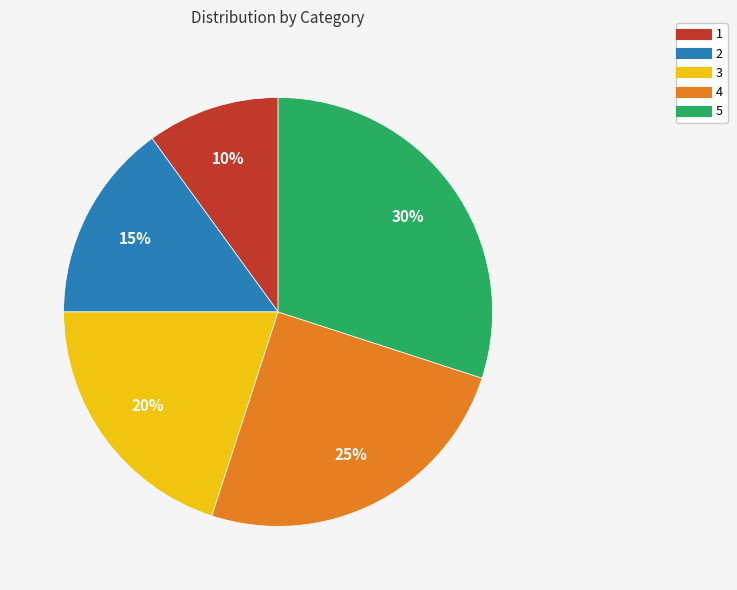

Approximately how many times larger is the value at 1 compared to 2?

0.7